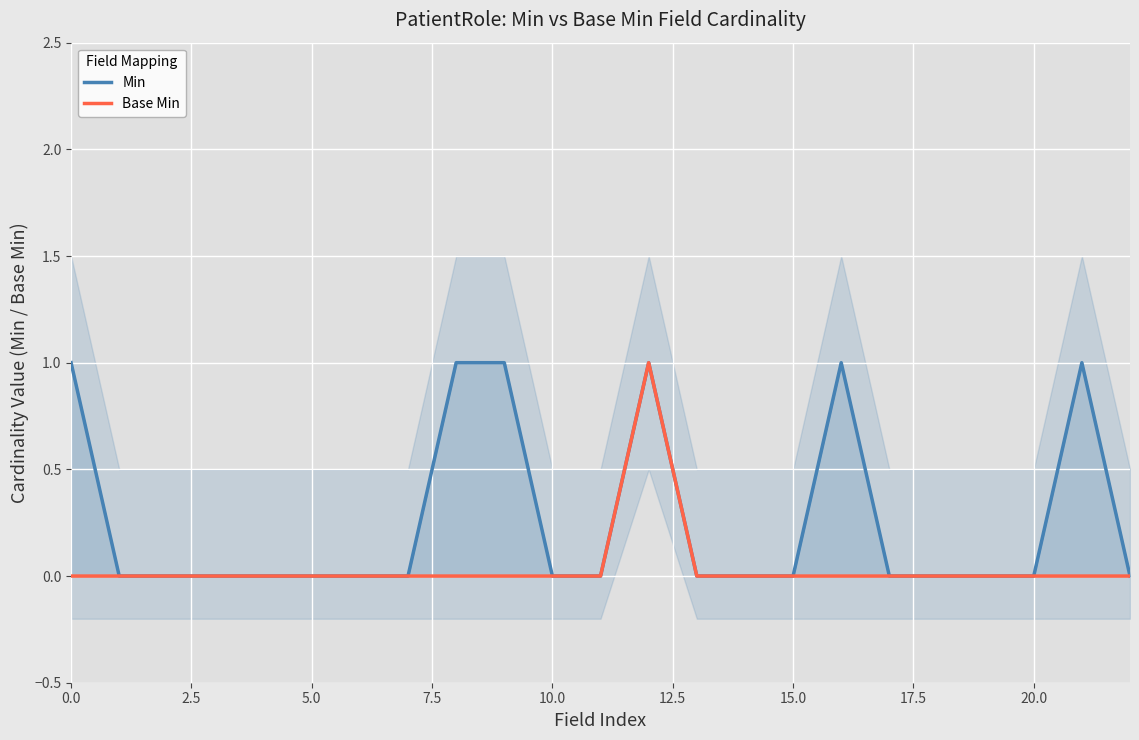

At how many categories does at least one series exceed 0?

6